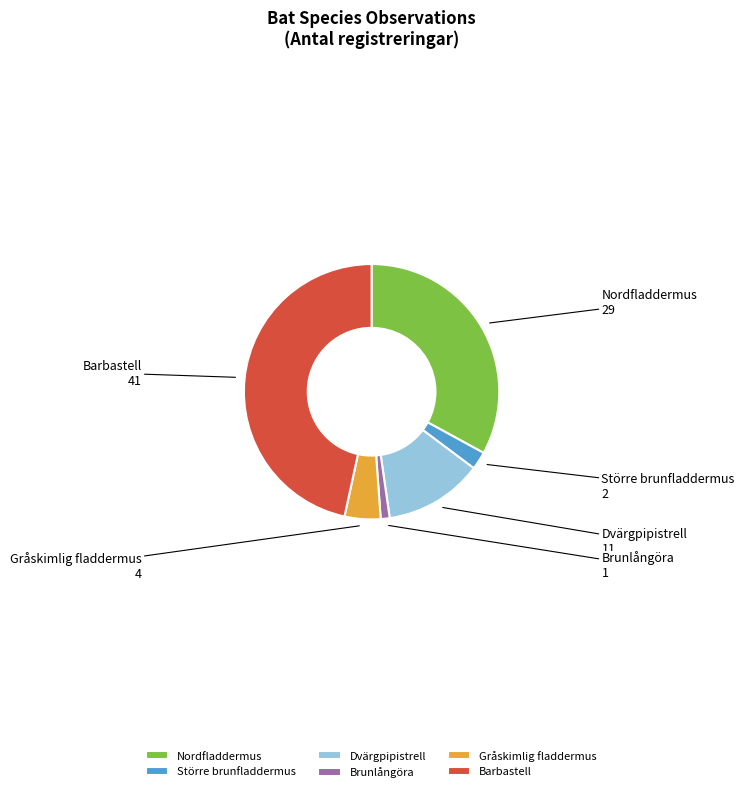

What is the ratio of the value at Brunlångöra to the value at Dvärgpipistrell?

0.1